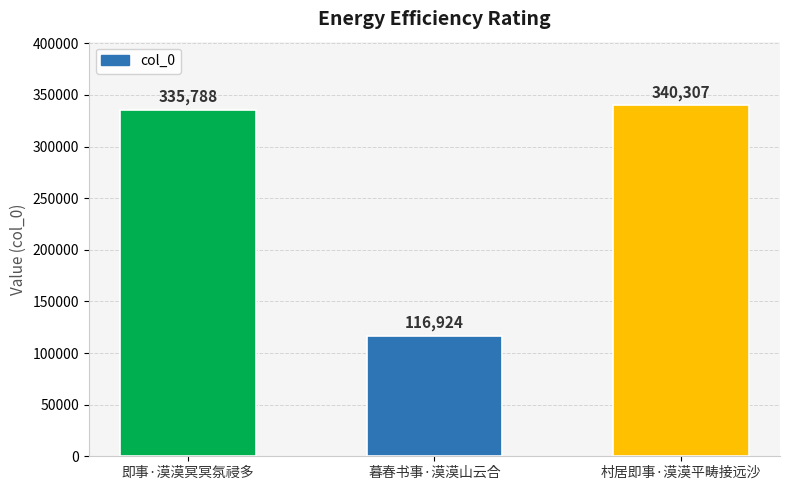

What is the difference between the maximum and minimum values?

223383